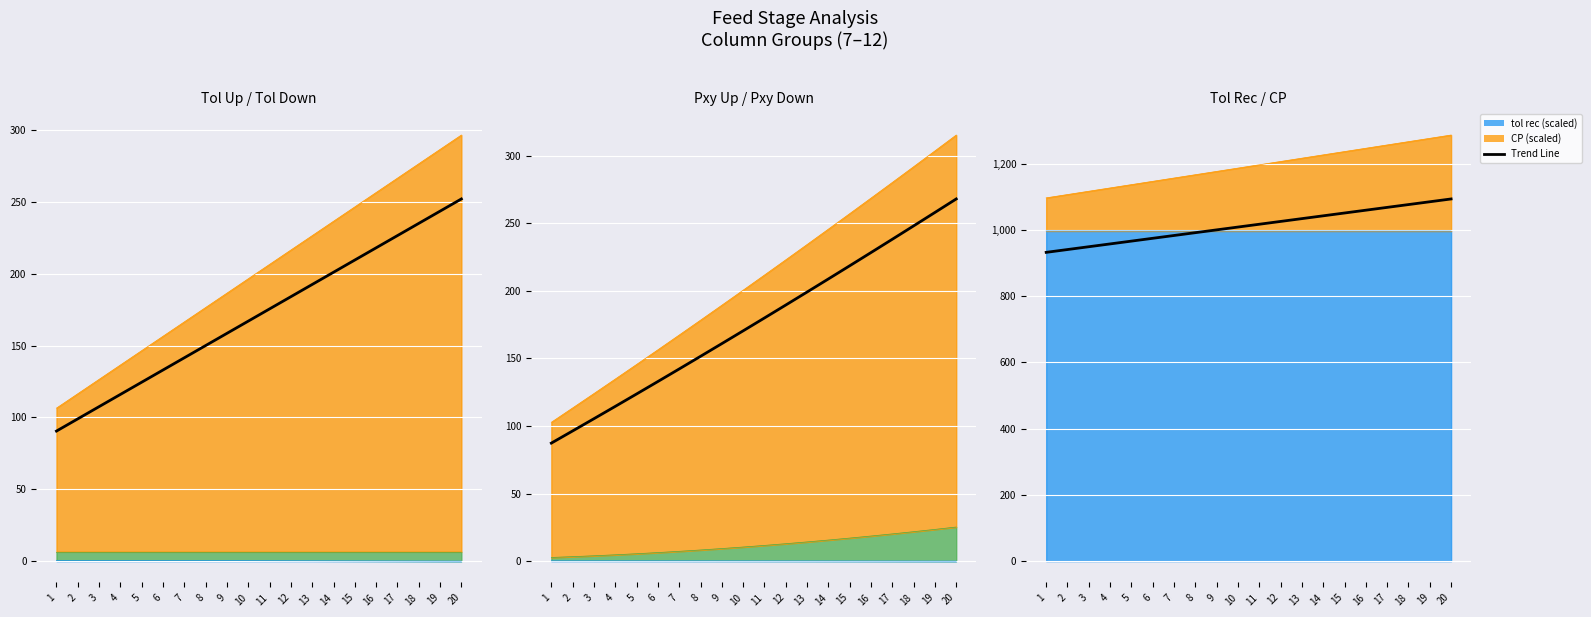

How many data points are less than 1017?

10